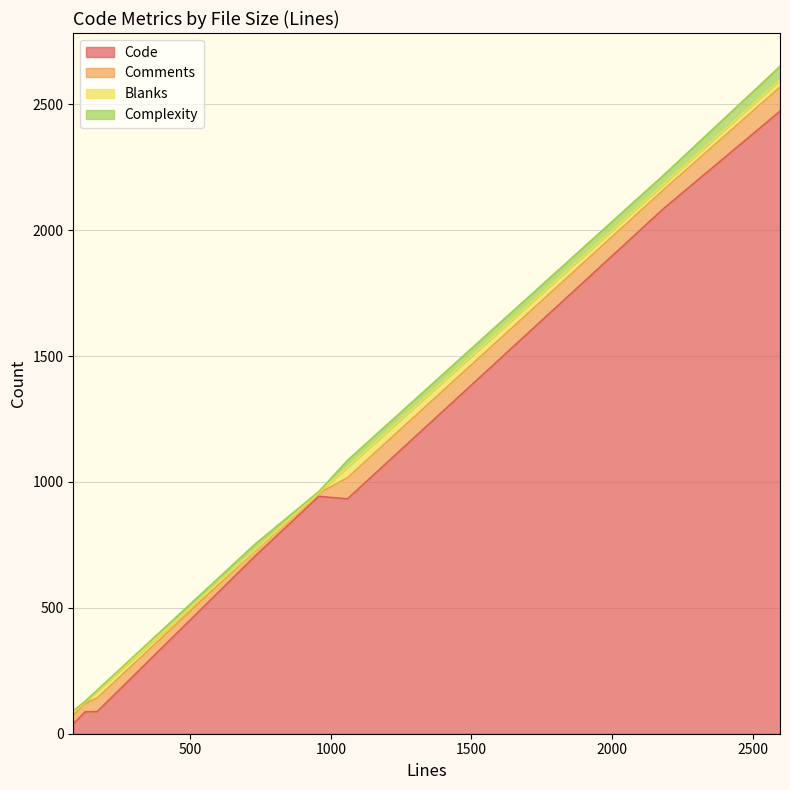

True or false: Code has a value of 22 at 169.

False